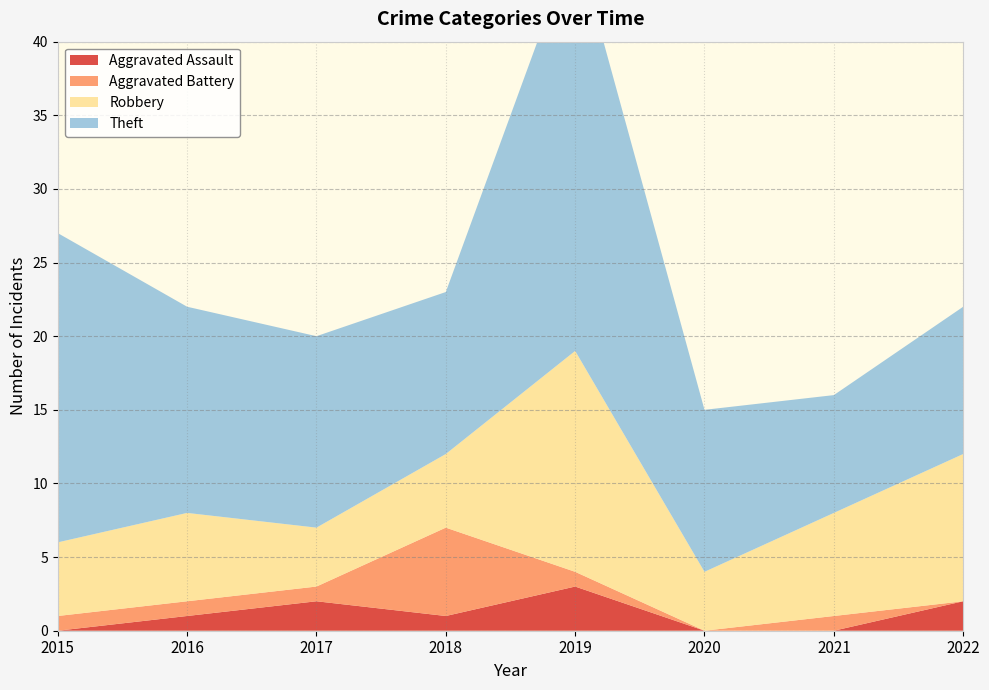

Reading left to right, what are all the values shown in this chart?

Aggravated Assault: 0	1	2	1	3	0	0	2
Aggravated Battery: 1	1	1	6	1	0	1	0
Robbery: 5	6	4	5	15	4	7	10
Theft: 21	14	13	11	28	11	8	10